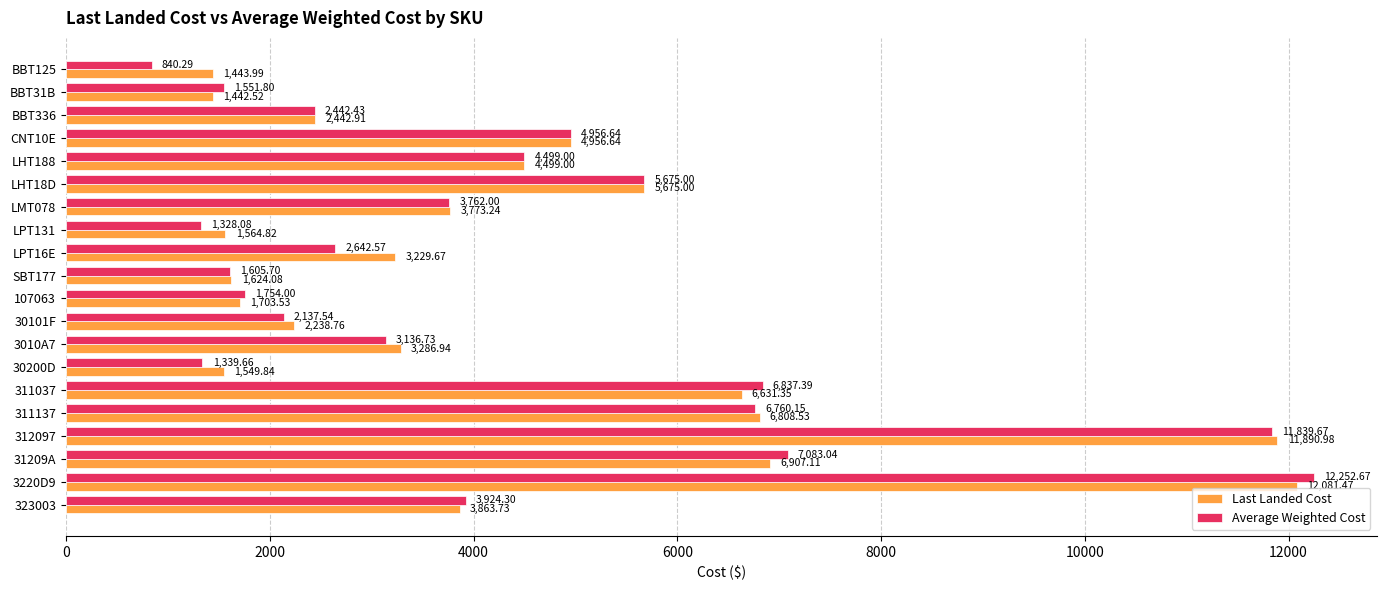

Rank the series by their maximum value, from lowest to highest.

Last Landed Cost, Average Weighted Cost